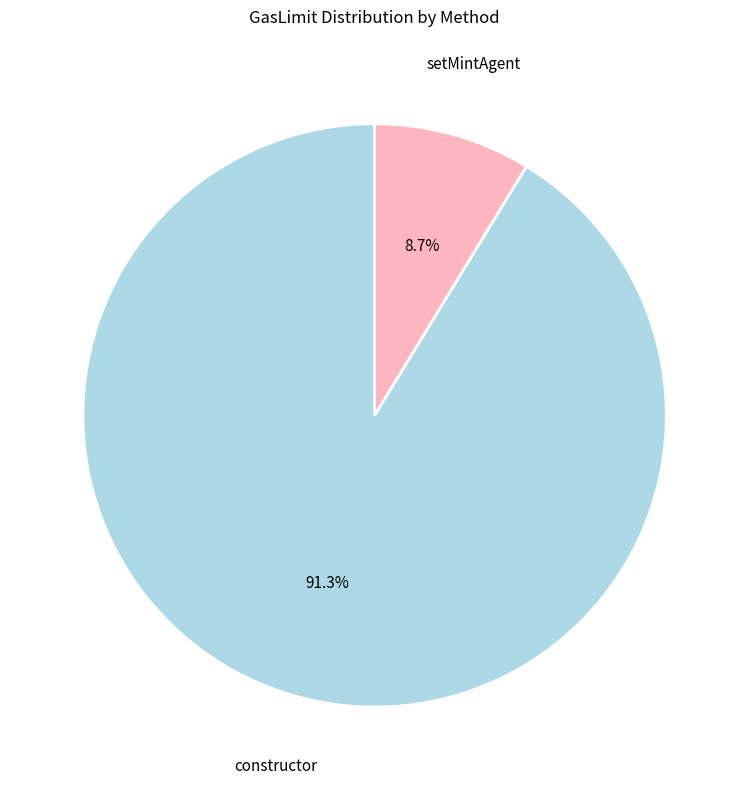

Is there a majority slice in this chart?

Yes